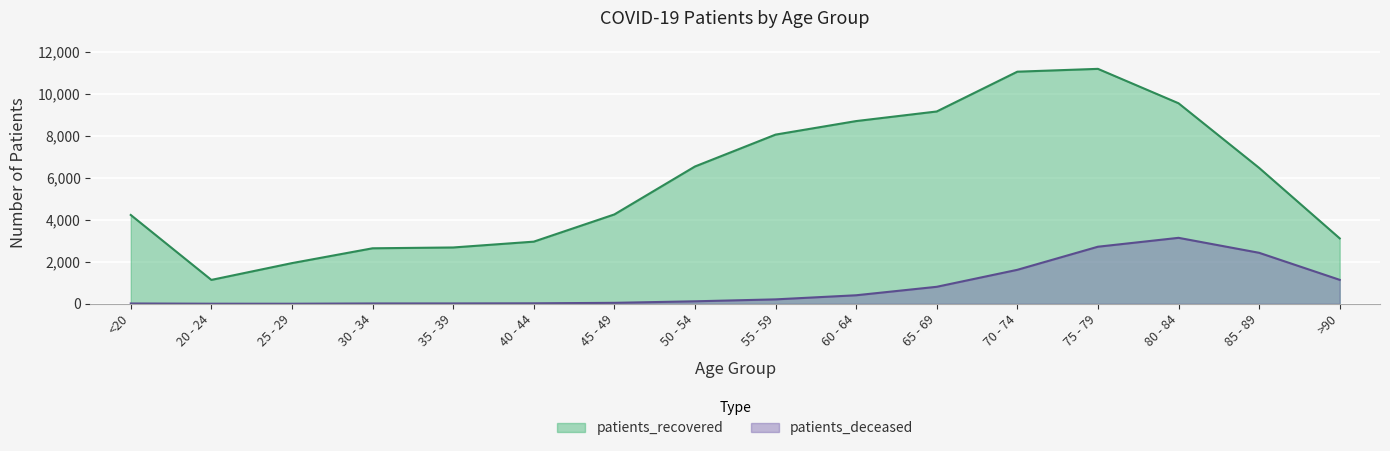

What are all the series names shown in the legend?

patients_recovered, patients_deceased